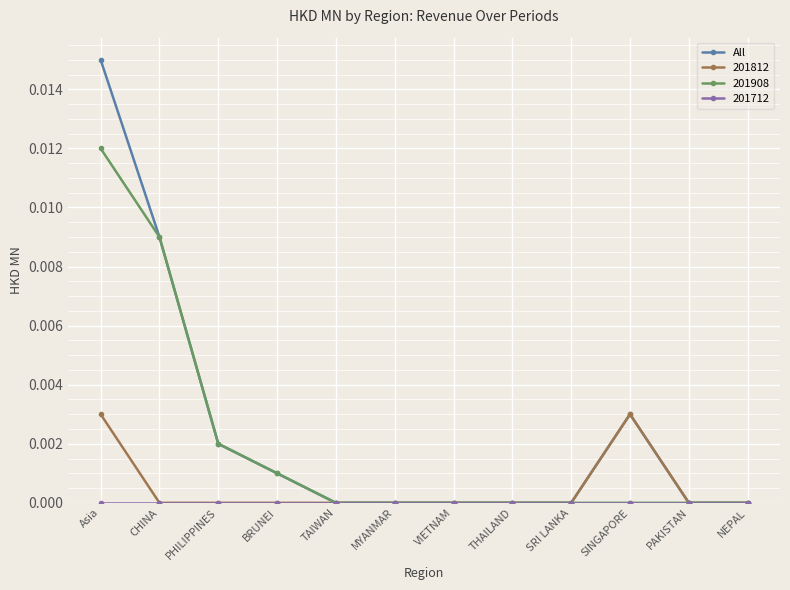

Is it true that 201812 equals 0.0 at Asia?

True